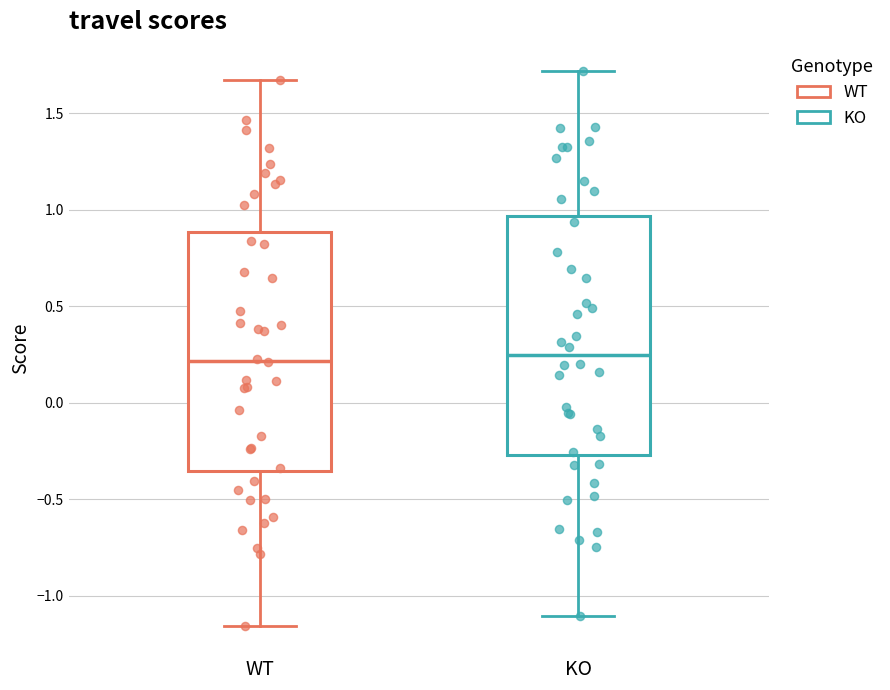

Reading left to right, transcribe this box plot: for each box, give where its median line is, the range the box spans, and where its two whiskers end, as read against the y-axis. The values are not printed on the chart, so give them approximately, as read against the axis.

WT: median 0.20, box -0.35 to 0.90, whiskers -1.15 to 1.65
KO: median 0.25, box -0.25 to 0.95, whiskers -1.10 to 1.70